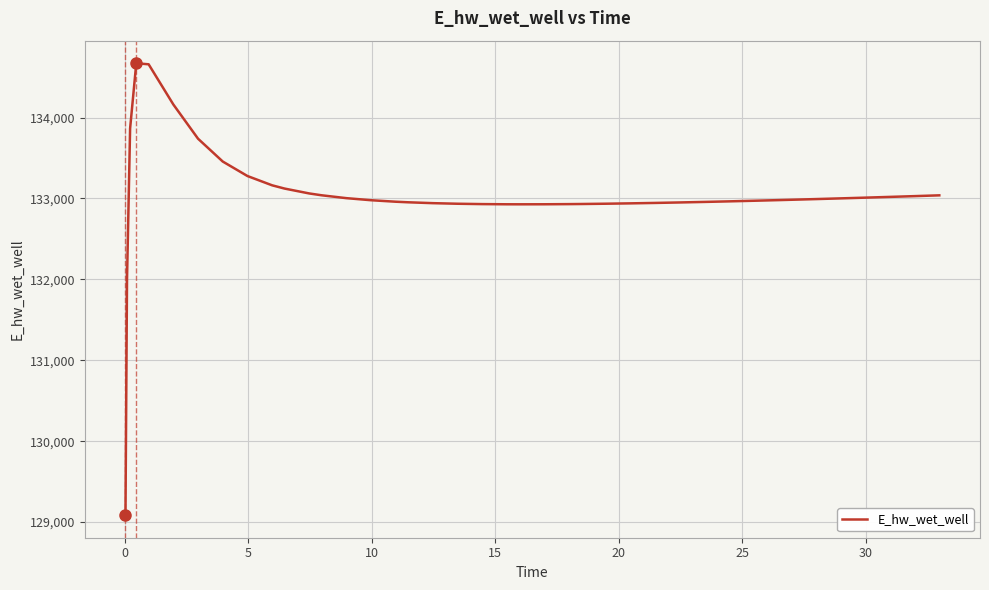

Count the number of values greater than 132980.

20